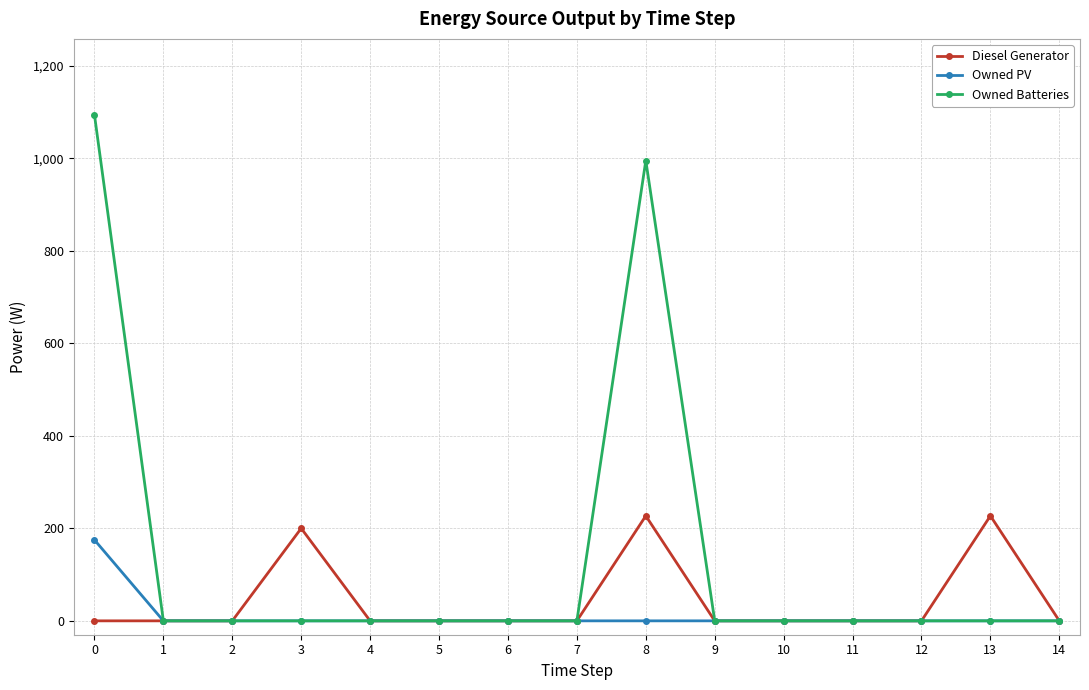

What is the maximum value for Owned PV?

175.0